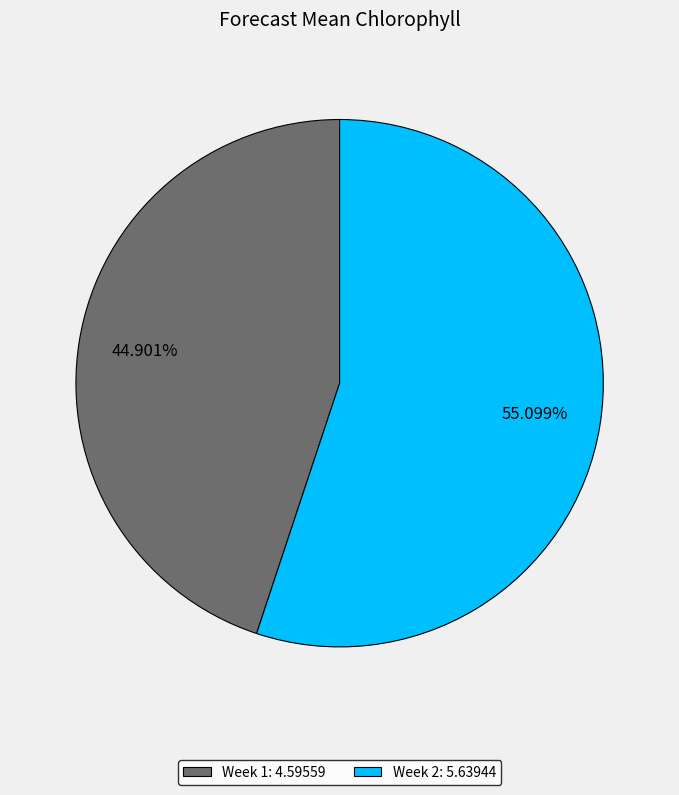

To the nearest percent, what is the combined percentage of Week 1 and Week 2?

100%